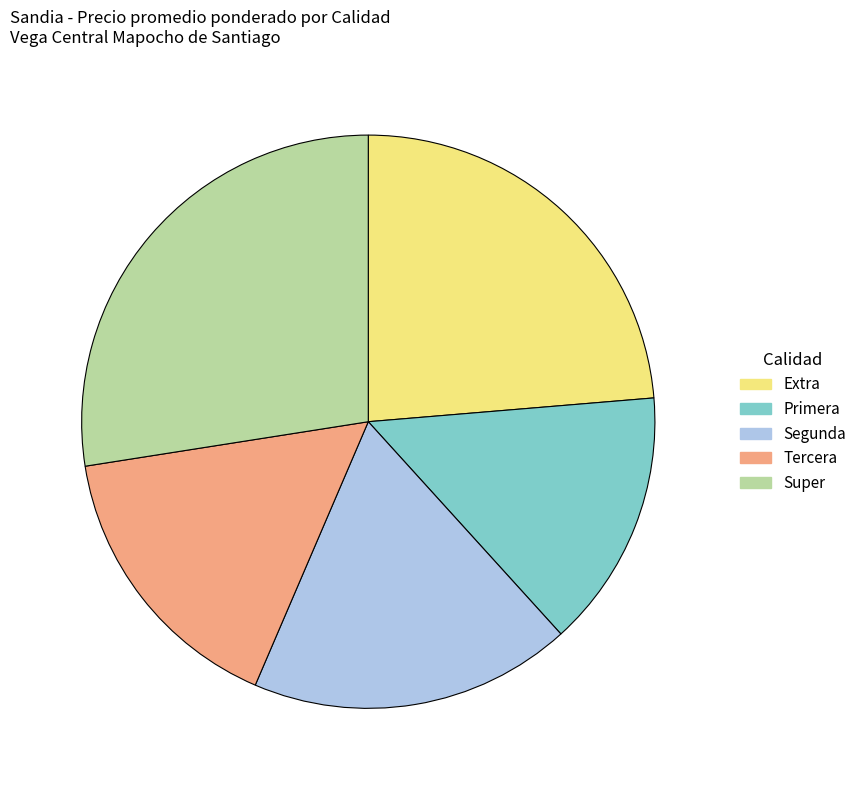

Approximately how many times larger is the value at Primera compared to Tercera?

0.9